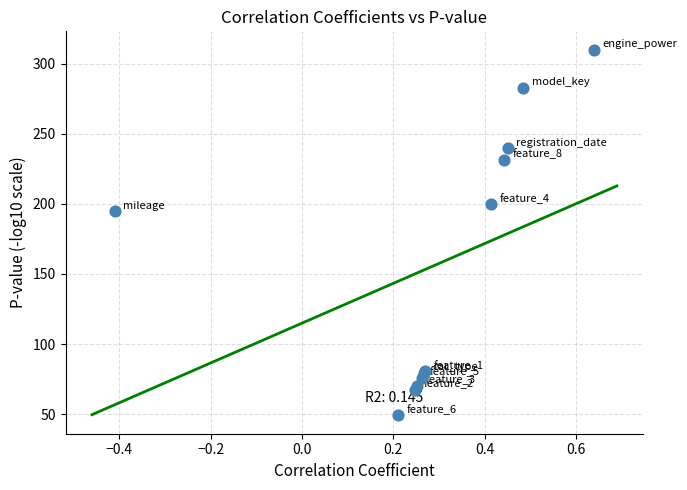

What Y value in the scatter plot is closest to 179?

194.6